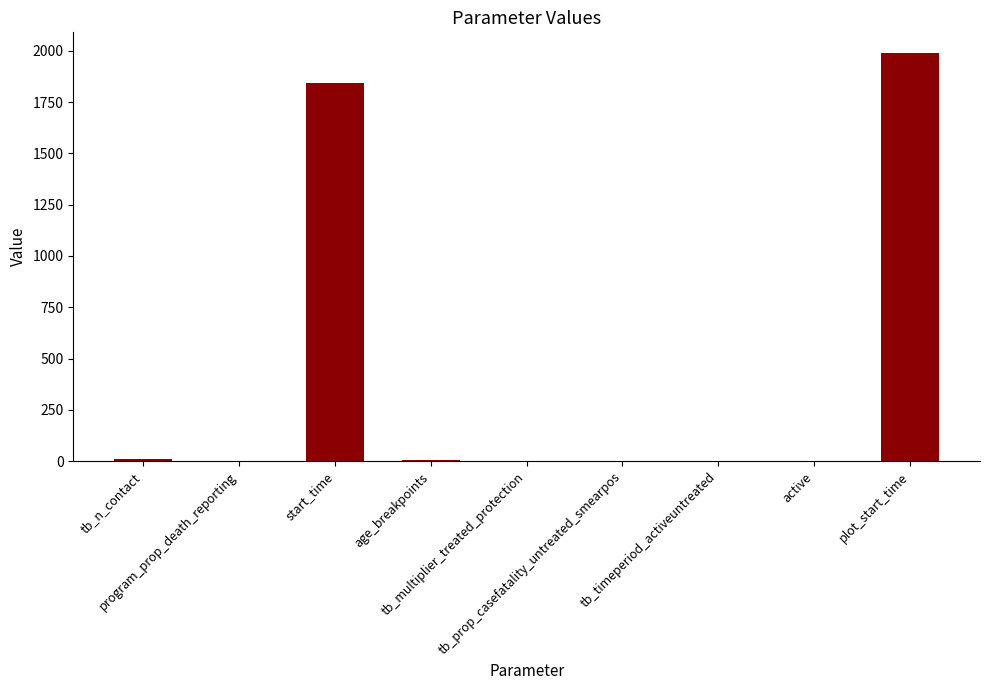

What is the sum of the values at tb_prop_casefatality_untreated_smearpos and program_prop_death_reporting?

0.9